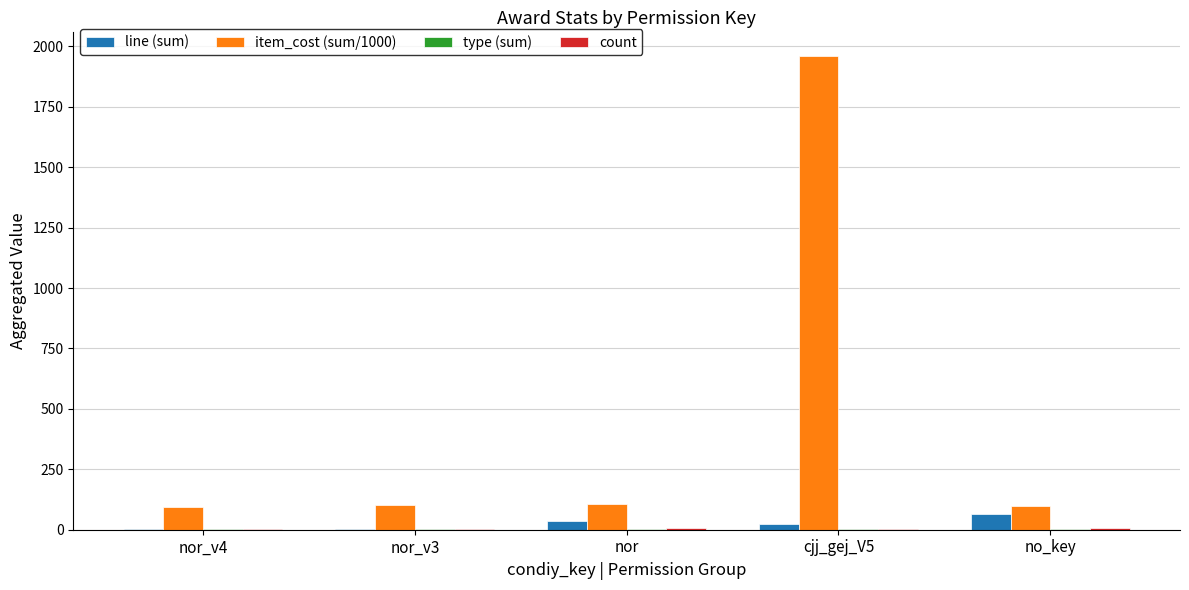

How many data points does each series have?

5